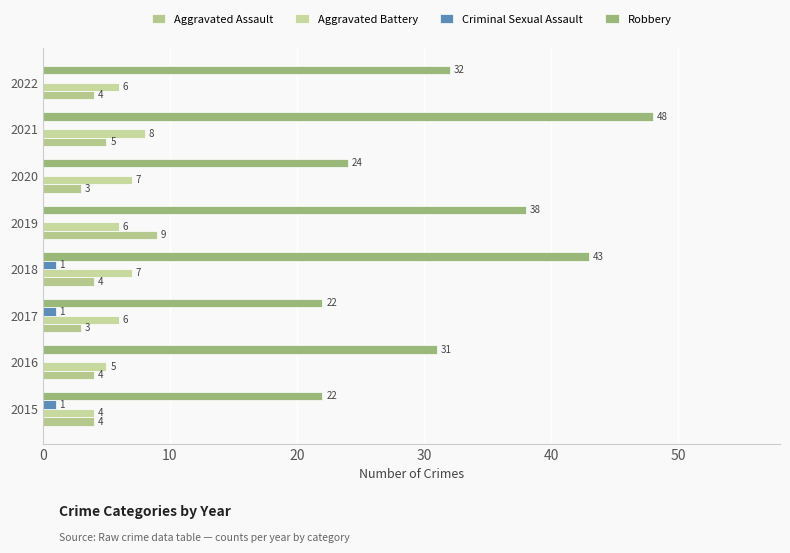

Count the number of categories in the chart.

8